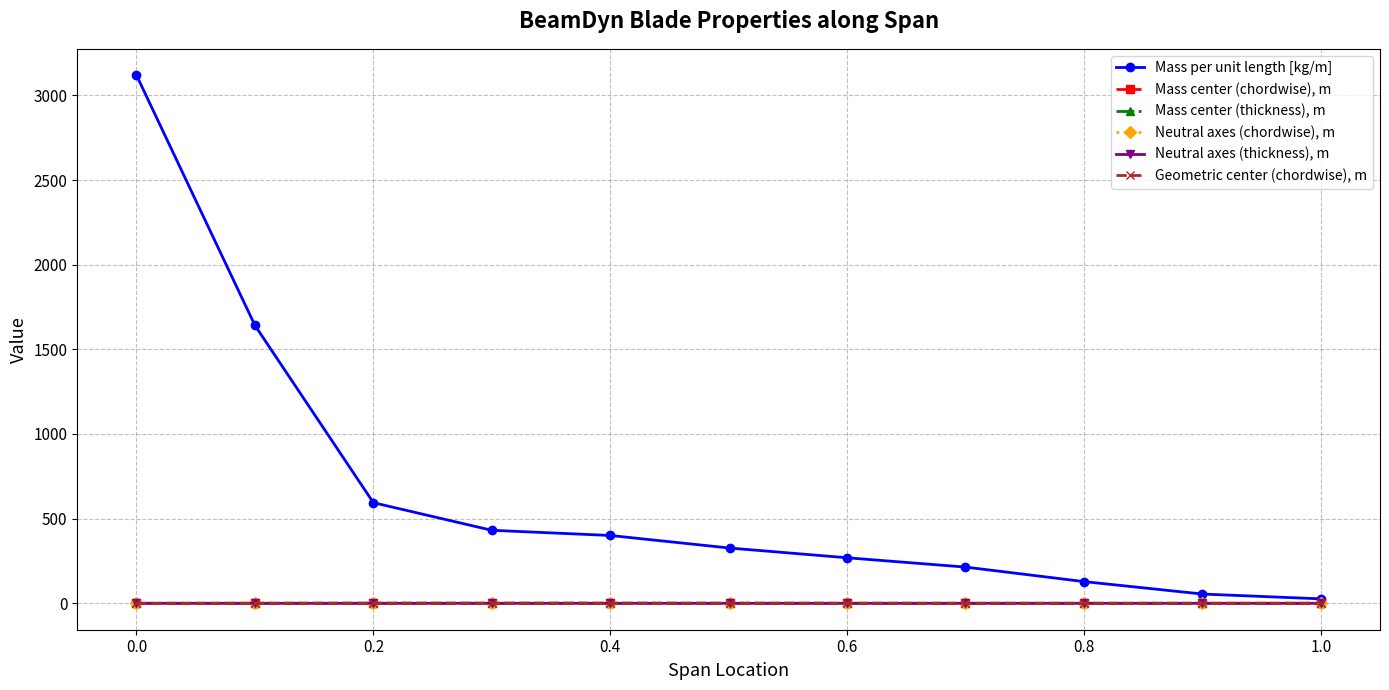

Which series has the widest spread of values?

Mass per unit length [kg/m]